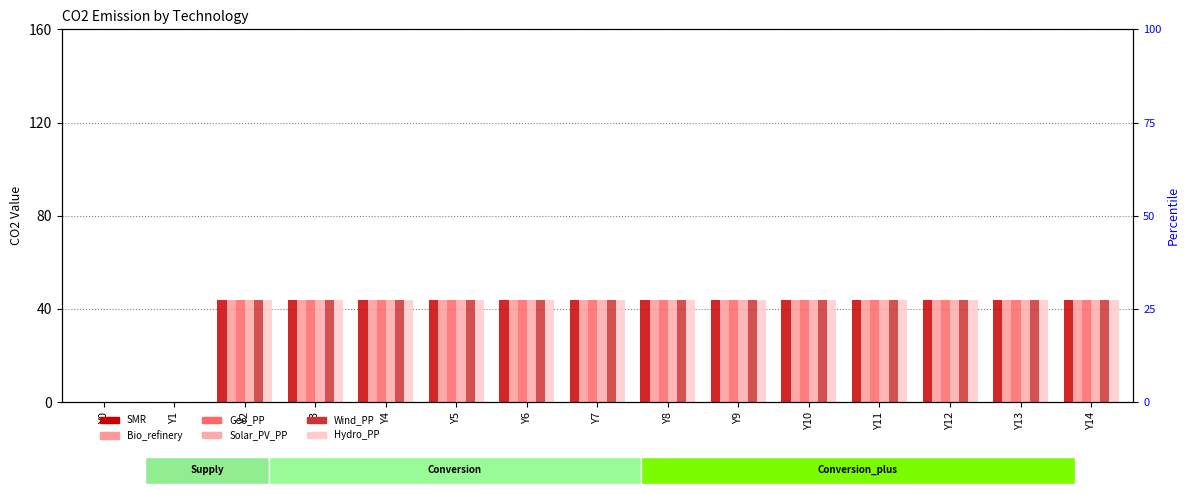

What is the sum of the Wind_PP values at Y6 and Y8?

87.6